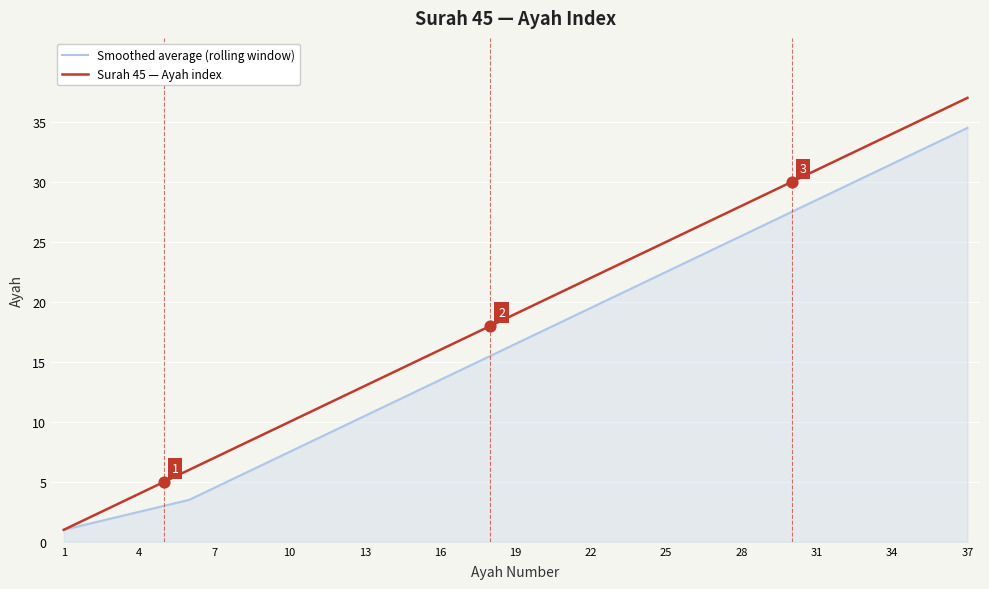

Which series has the widest spread of values?

Surah 45 — Ayah index